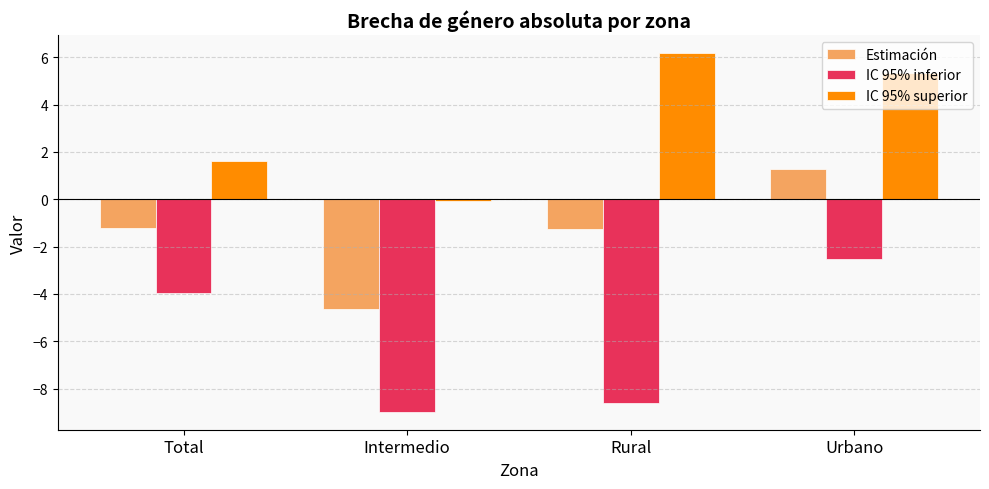

How many bars are there in total?

12